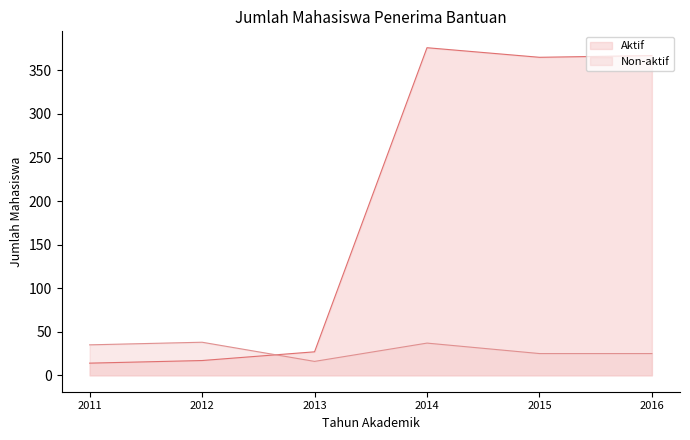

True or false: Aktif has a value of 494 at 2016.

False